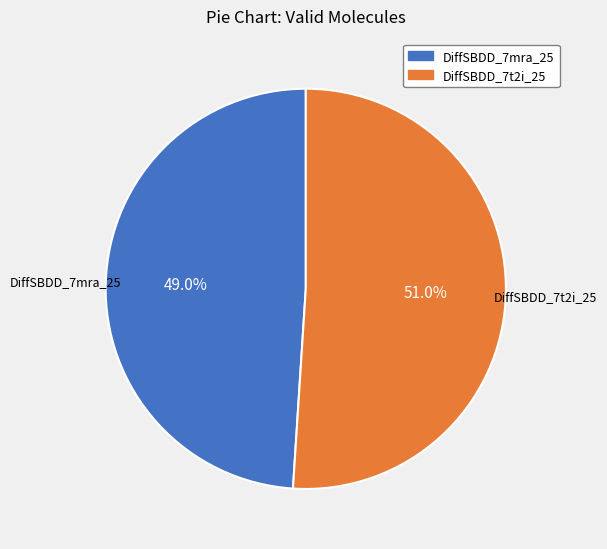

Does any single category account for the majority?

Yes